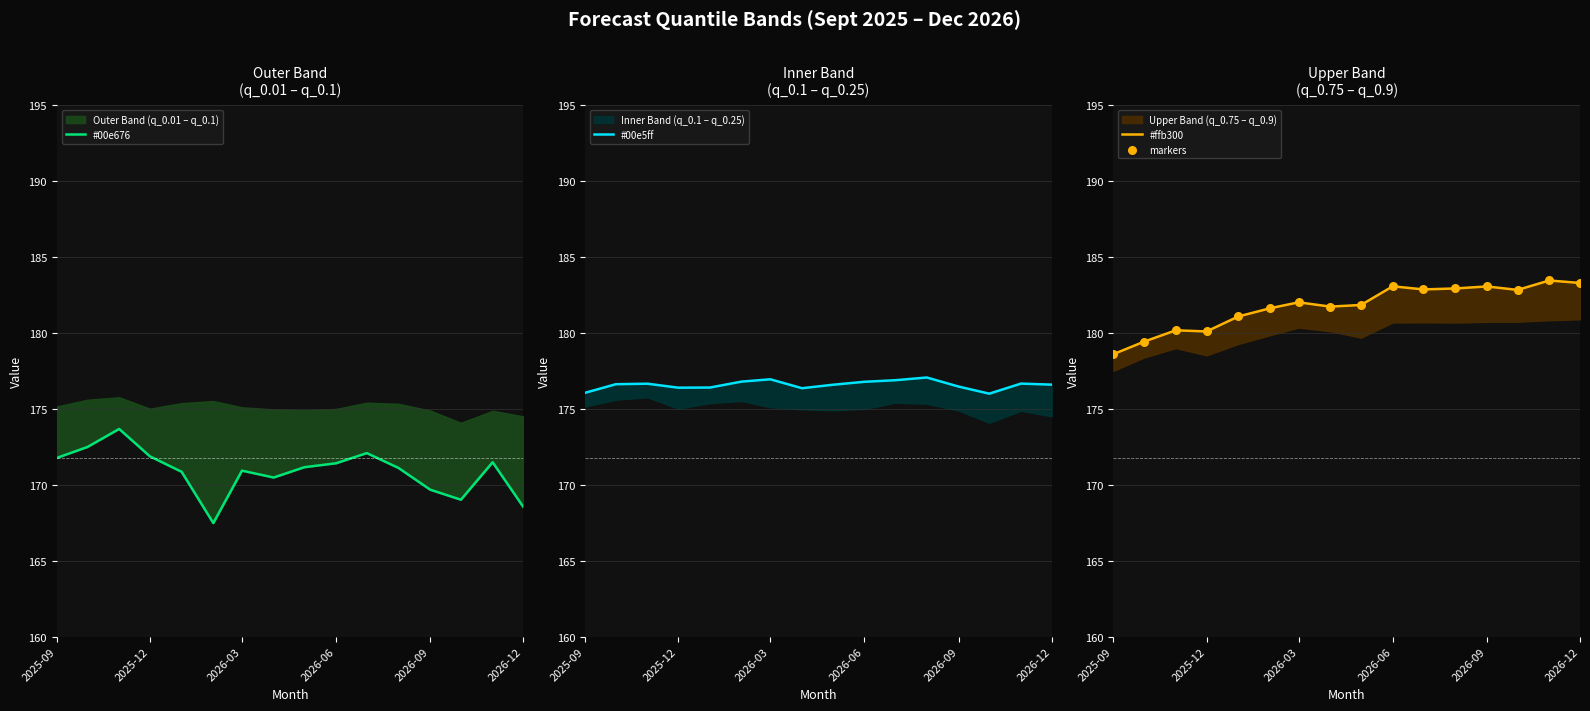

At which category is the sum across all series the highest?

14